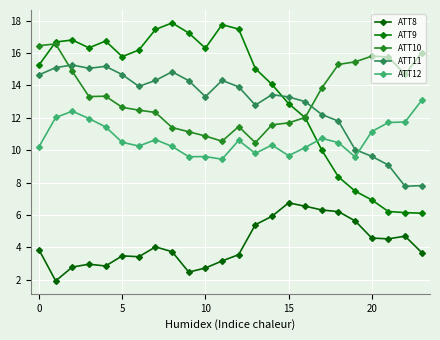

Reading left to right, list all the values displayed in this chart.

ATT8: 3.9	1.9	2.8	3.0	2.9	3.5	3.4	4.0	3.7	2.5	2.7	3.2	3.6	5.4	5.9	6.8	6.5	6.3	6.2	5.6	4.6	4.5	4.7	3.7
ATT9: 15.3	16.7	16.8	16.3	16.7	15.8	16.2	17.5	17.9	17.2	16.3	17.8	17.5	15.0	14.1	12.9	12.0	10.0	8.3	7.5	6.9	6.2	6.1	6.1
ATT10: 16.5	16.6	14.9	13.3	13.3	12.6	12.5	12.3	11.4	11.1	10.9	10.6	11.5	10.5	11.6	11.7	12.0	13.8	15.3	15.5	15.8	15.8	14.7	16.0
ATT11: 14.7	15.1	15.3	15.1	15.2	14.7	13.9	14.3	14.8	14.3	13.3	14.3	13.9	12.8	13.4	13.3	13.0	12.2	11.8	10.0	9.6	9.1	7.8	7.8
ATT12: 10.2	12.0	12.4	12.0	11.4	10.5	10.3	10.6	10.2	9.6	9.6	9.4	10.6	9.8	10.3	9.7	10.2	10.7	10.5	9.6	11.2	11.7	11.7	13.1